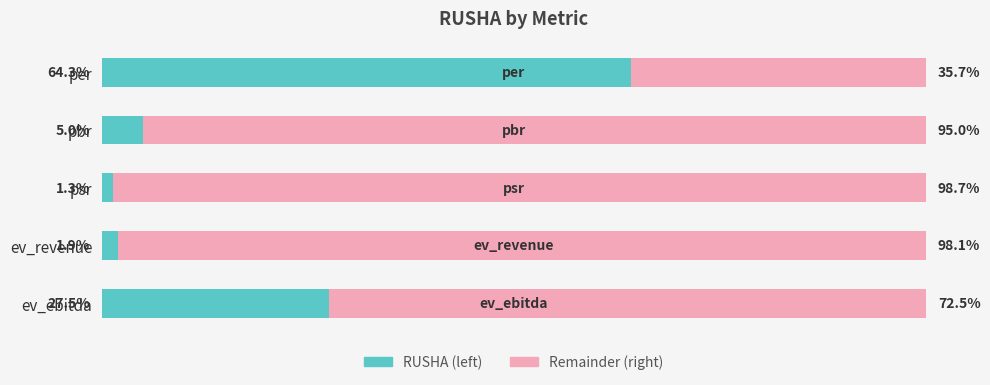

Rank the categories by RUSHA (left) value from highest to lowest.

per, ev_ebitda, pbr, ev_revenue, psr